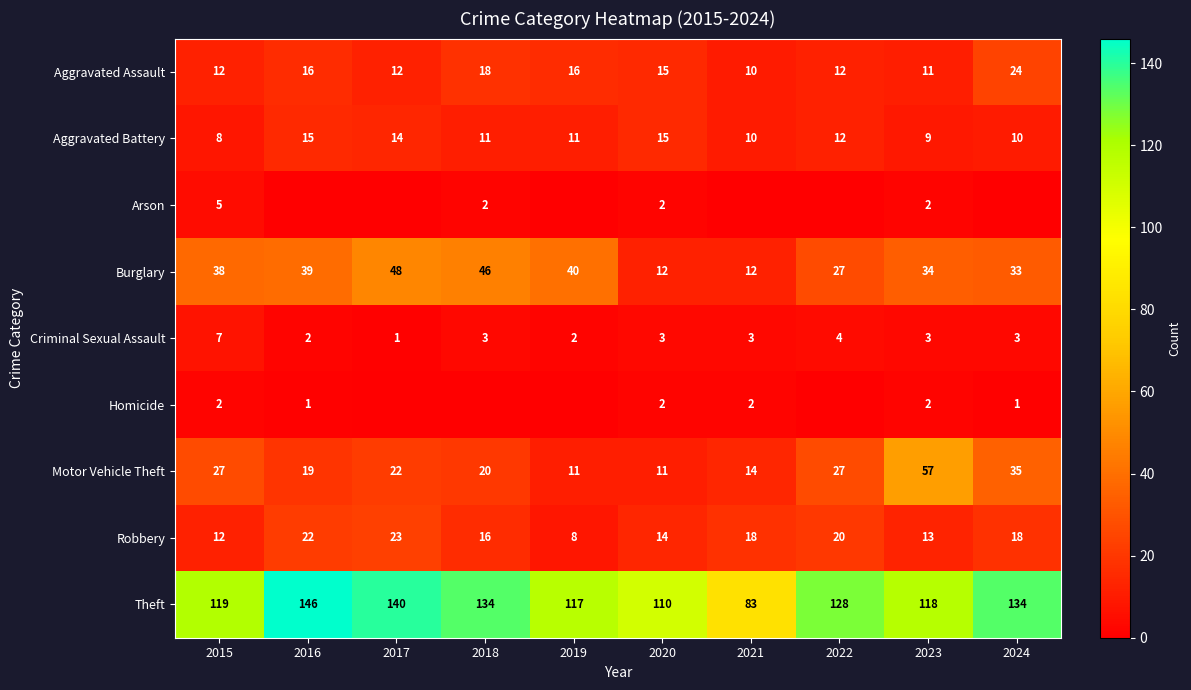

The value of Aggravated Assault at 2022 is 6. True or false?

False